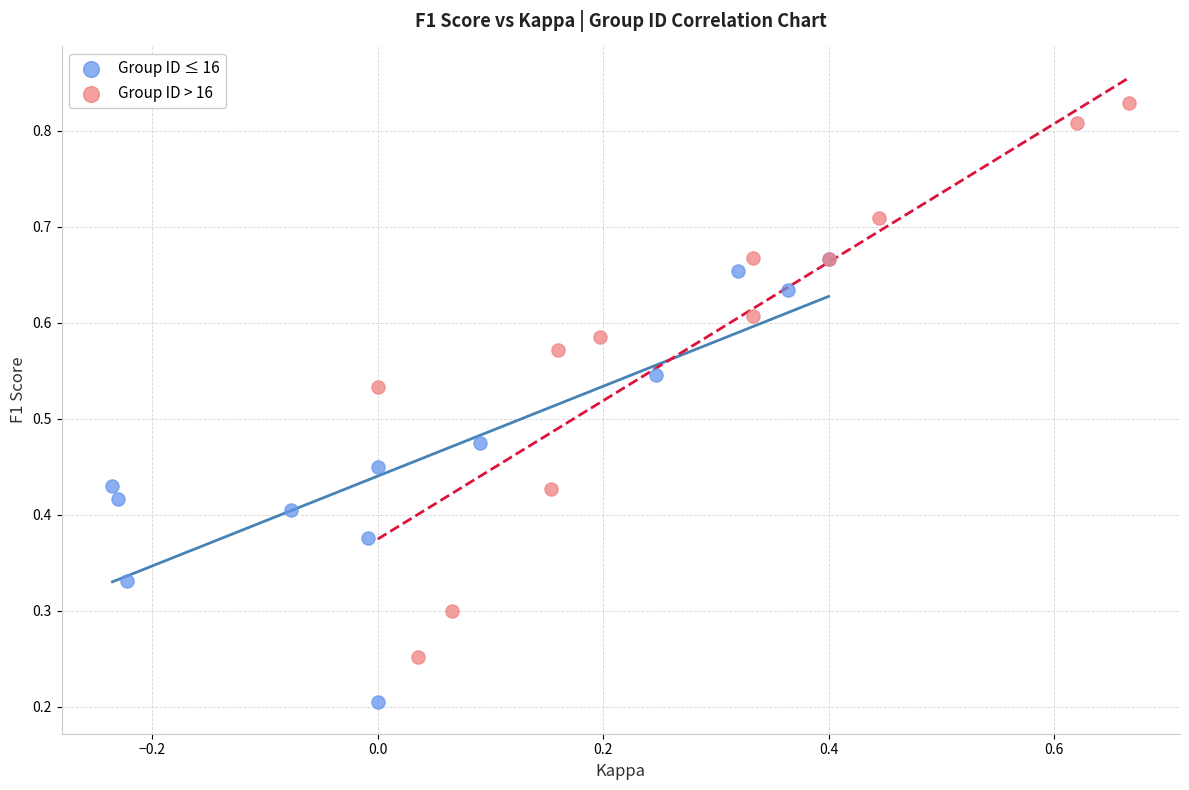

Which series has the widest spread of Y values?

Group ID > 16